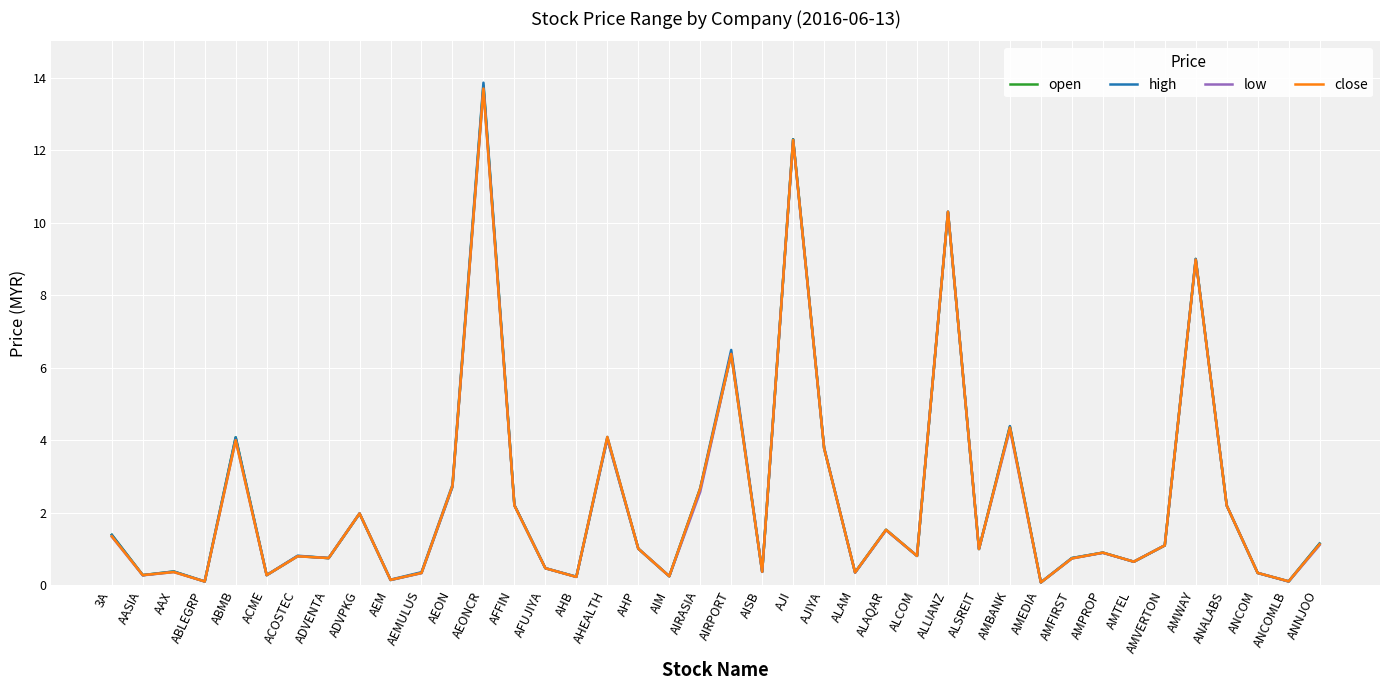

List the labels in order of close value, largest first.

AEONCR, AJI, ALLIANZ, AMWAY, AIRPORT, AMBANK, AHEALTH, ABMB, AJIYA, AEON, AIRASIA, AFFIN, ANALABS, ADVPKG, ALAQAR, 3A, ANNJOO, AMVERTON, AHP, ALSREIT, AMPROP, ALCOM, ACOSTEC, ADVENTA, AMFIRST, AMTEL, AFUJIYA, AISB, AAX, ALAM, AEMULUS, ANCOM, AASIA, ACME, AIM, AHB, AEM, ANCOMLB, ABLEGRP, AMEDIA